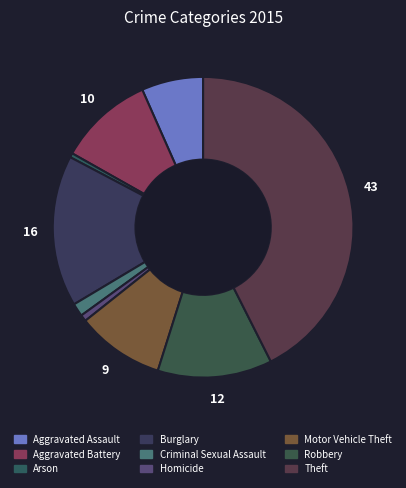

Which category has the biggest portion of the pie?

Theft